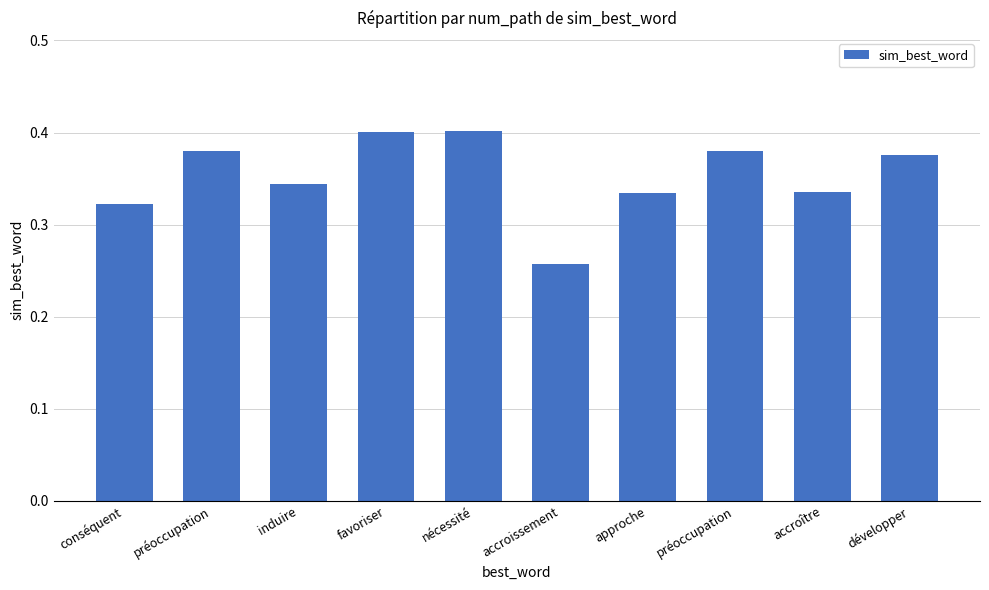

Reading left to right, transcribe all the data shown in this chart.

conséquent=0.3	préoccupation=0.4	induire=0.3	favoriser=0.4	nécessité=0.4	accroissement=0.3	approche=0.3	préoccupation=0.4	accroître=0.3	développer=0.4